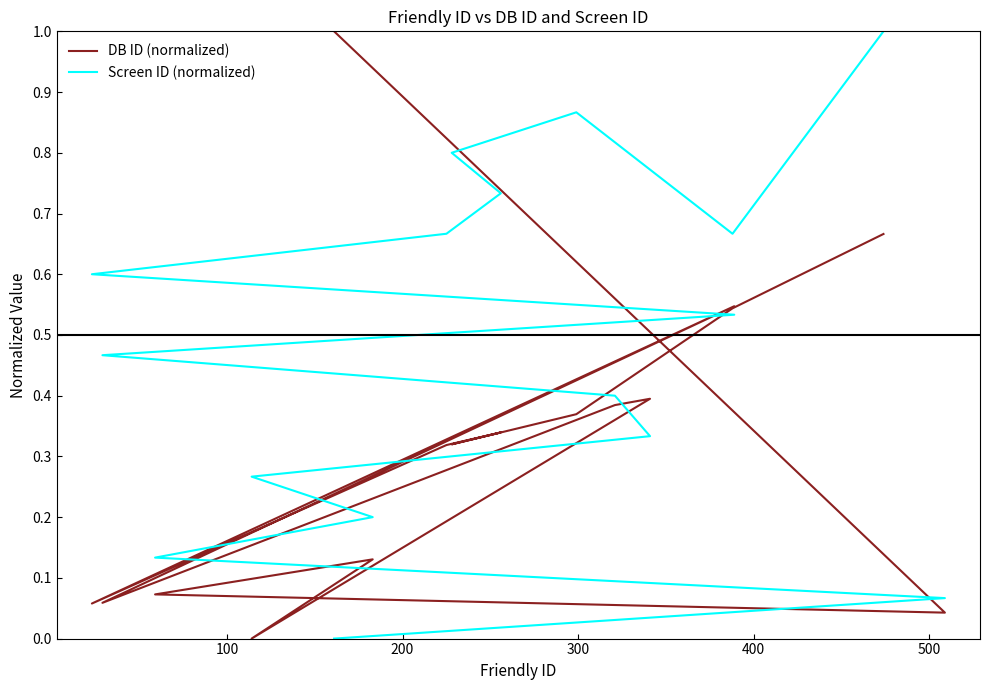

Reading left to right, transcribe all the data shown in this chart.

DB ID (normalized): 1.0	0.0	0.1	0.1	0.0	0.4	0.4	0.1	0.5	0.1	0.3	0.3	0.3	0.4	0.5	0.7
Screen ID (normalized): 0.0	0.1	0.1	0.2	0.3	0.3	0.4	0.5	0.5	0.6	0.7	0.7	0.8	0.9	0.7	1.0